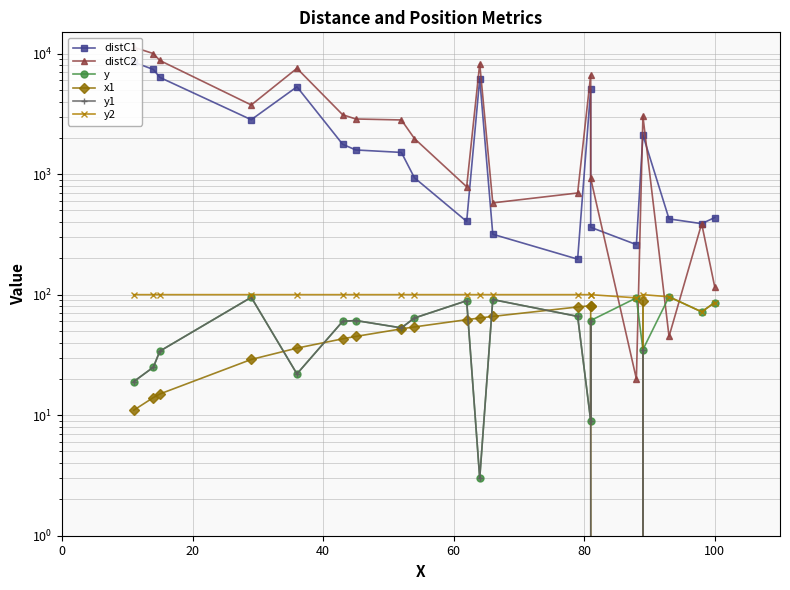

Is the value of y1 at 7 greater than the value of distC2 at 8?

No